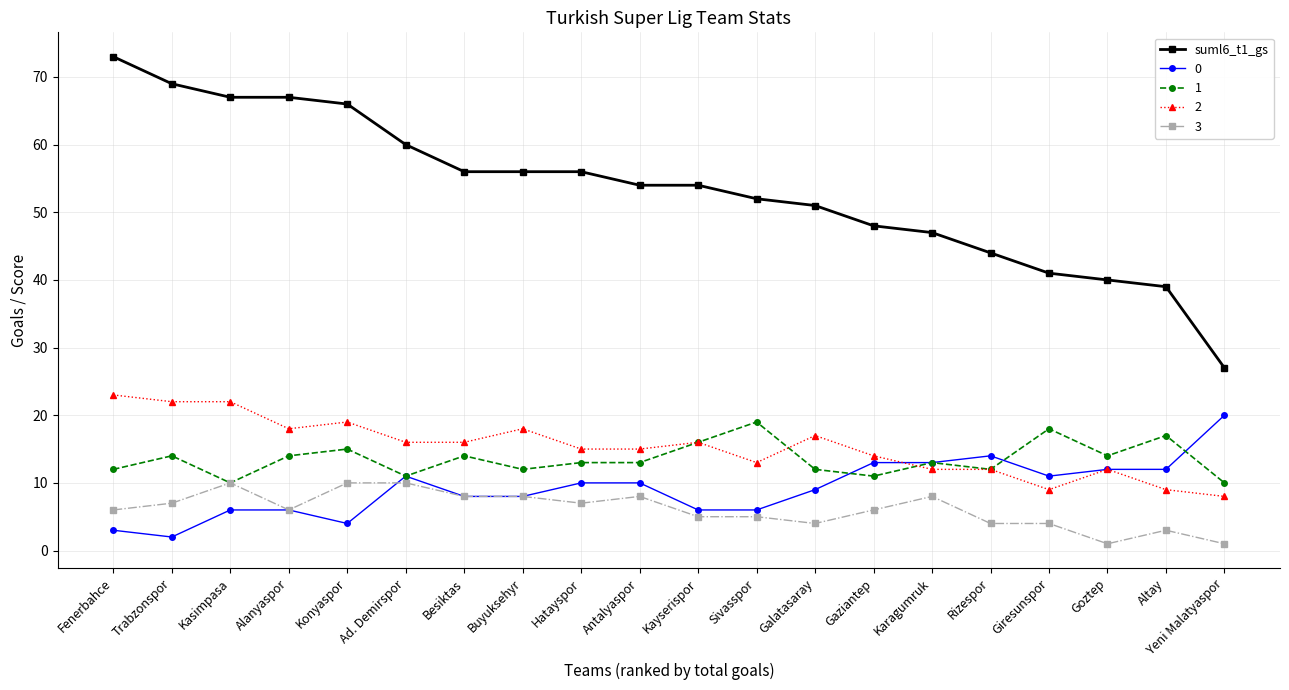

At which label does 0 reach its peak?

Yeni Malatyaspor